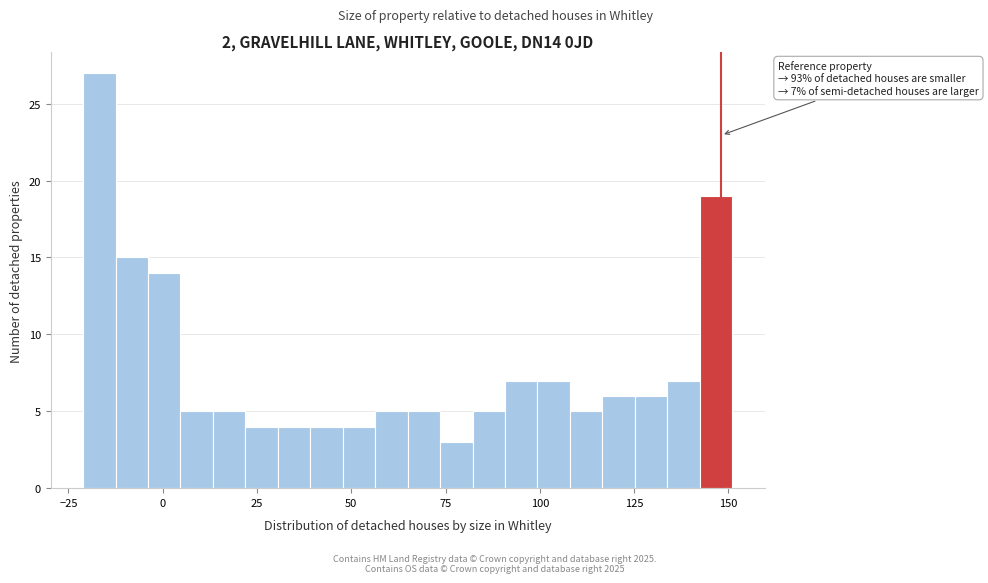

Around what value on the x-axis is the tallest bar? Give the approximate position of its centre, as read against the axis.

-15